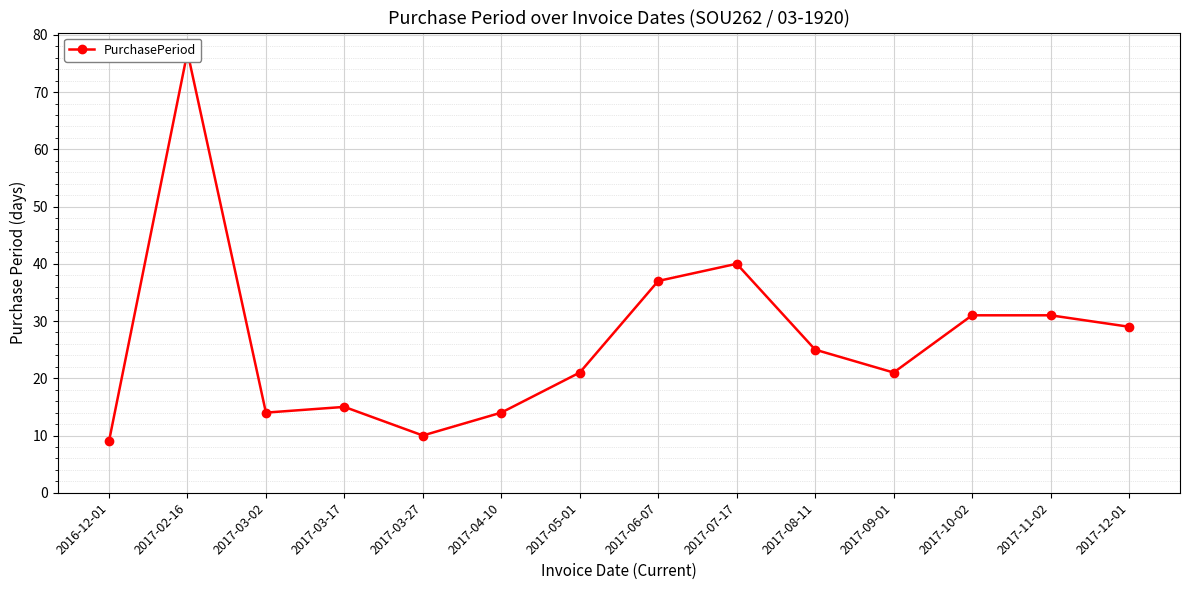

What position from the left is 2017-04-10?

6